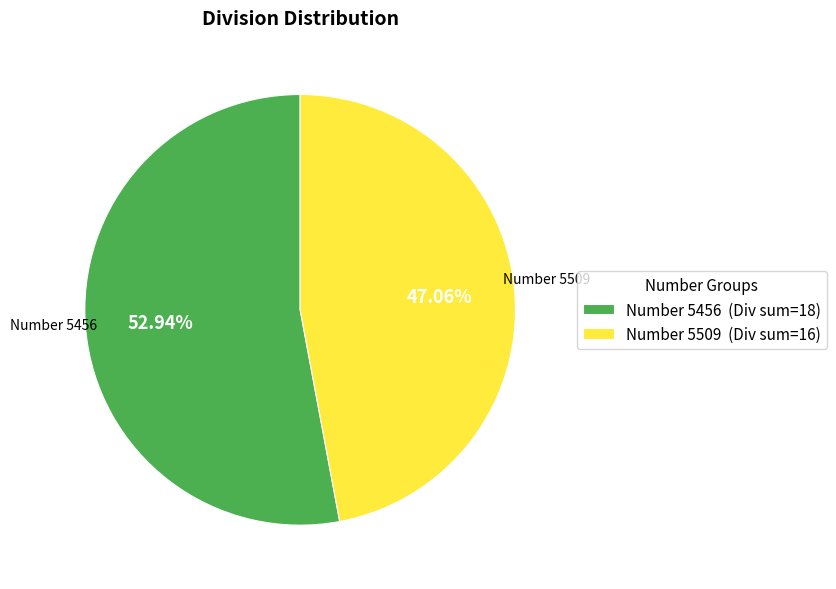

What is the largest slice in the pie chart?

Number 5456